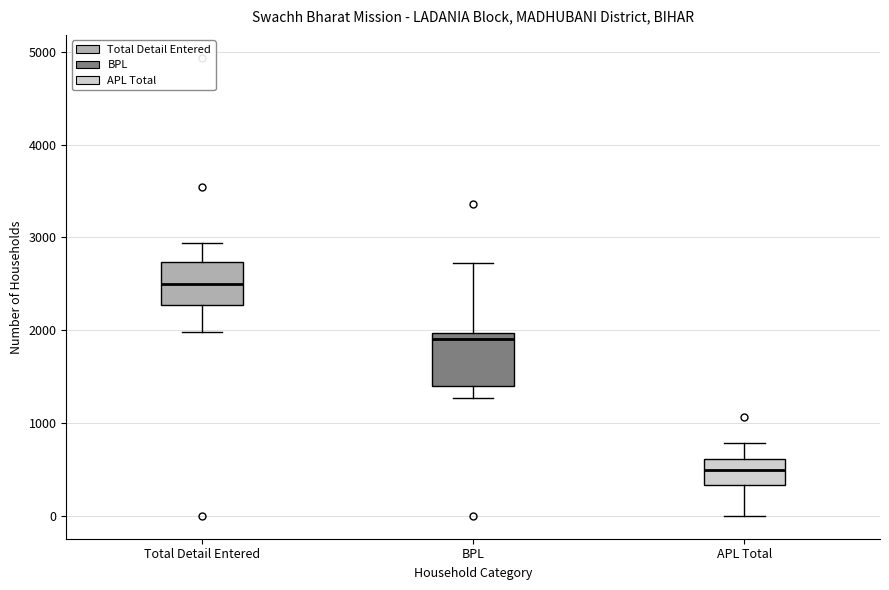

Reading left to right, transcribe this box plot: for each box, give where its median line is, the range the box spans, and where its two whiskers end, as read against the y-axis. The values are not printed on the chart, so give them approximately, as read against the axis.

Total Detail Entered: median 2500, box 2300 to 2700, whiskers 2000 to 2900
BPL: median 1900, box 1400 to 2000, whiskers 1300 to 2700
APL Total: median 500, box 300 to 600, whiskers 0 to 800